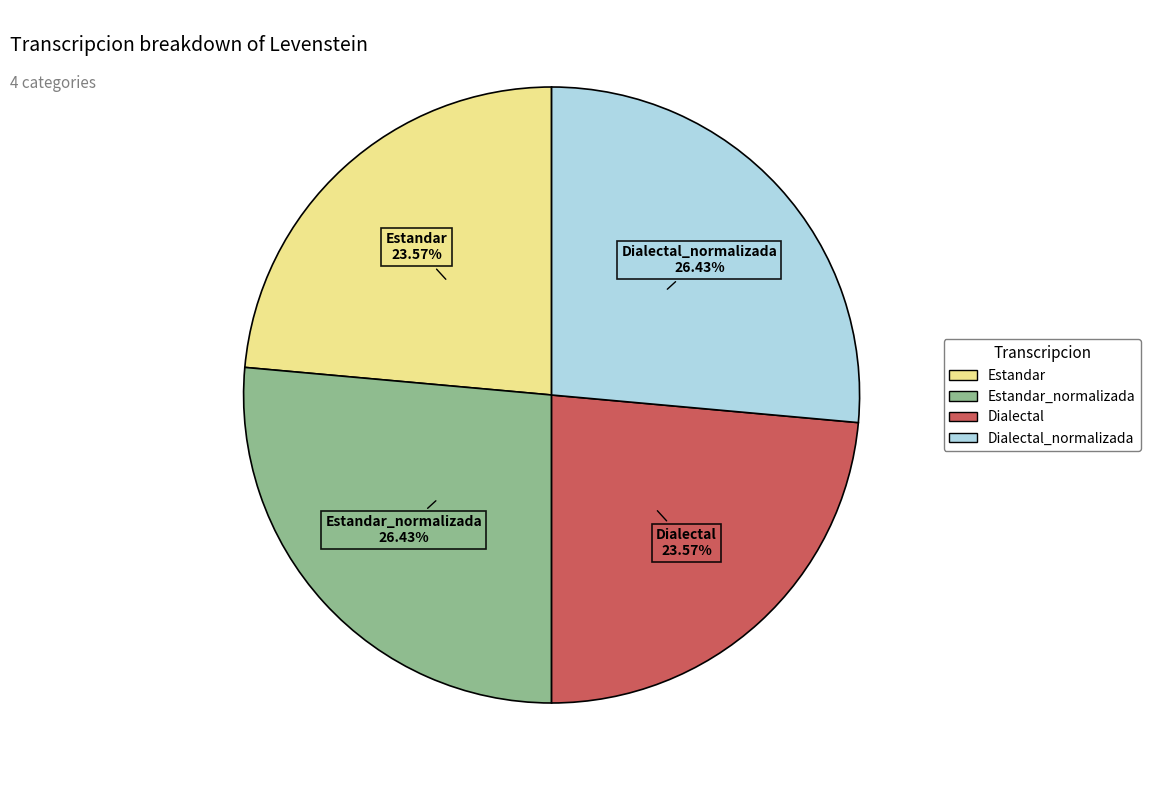

Is there a majority slice in this chart?

No